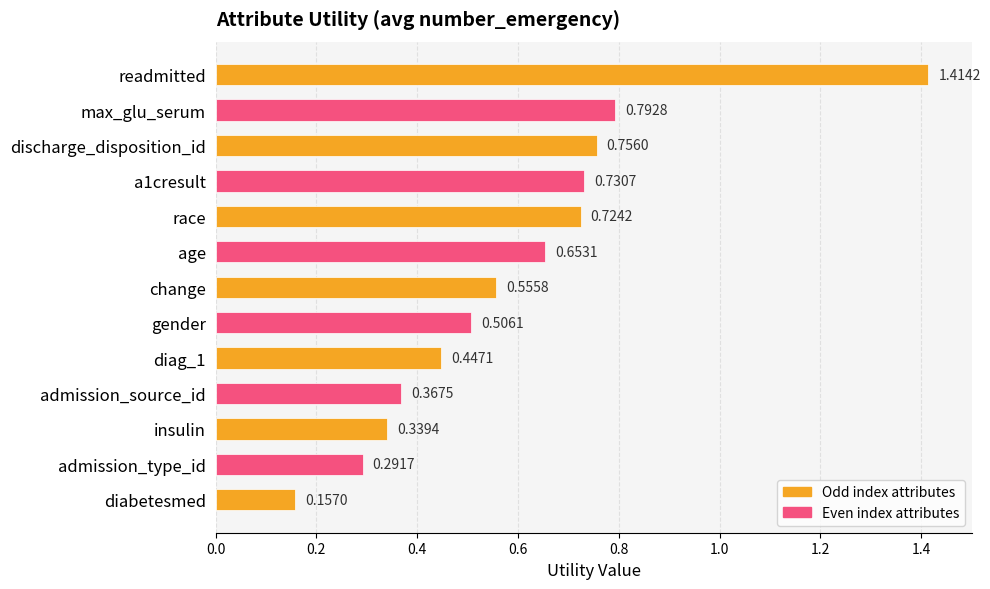

Which category has the lowest value across all series?

diabetesmed